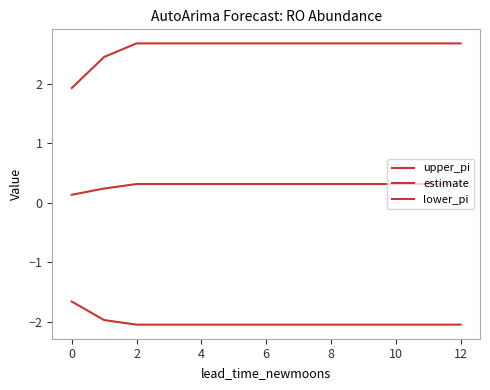

Reading left to right, list all the values displayed in this chart.

upper_pi: 1.9	2.4	2.7	2.7	2.7	2.7	2.7	2.7	2.7	2.7	2.7	2.7	2.7
estimate: 0.1	0.2	0.3	0.3	0.3	0.3	0.3	0.3	0.3	0.3	0.3	0.3	0.3
lower_pi: -1.7	-2.0	-2.0	-2.0	-2.0	-2.0	-2.0	-2.0	-2.0	-2.0	-2.0	-2.0	-2.0